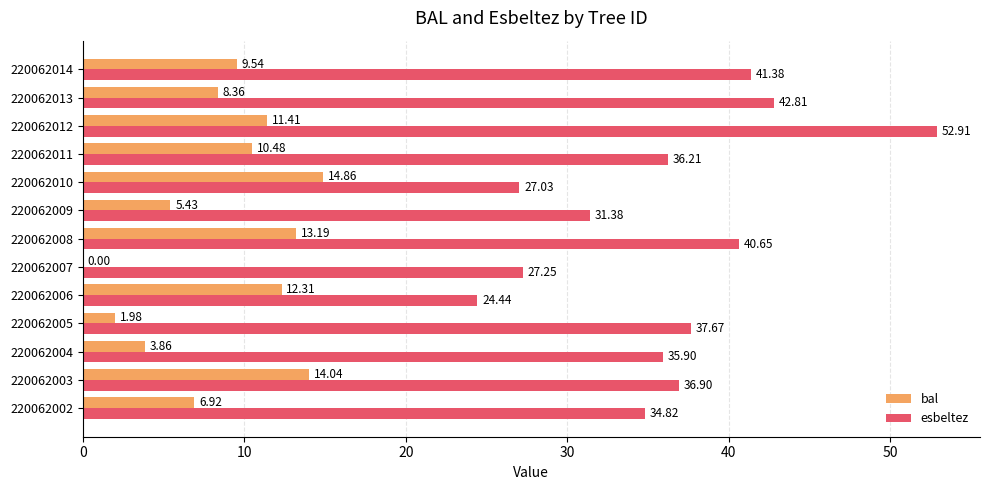

Is the value of esbeltez at 220062010 greater than the value of bal at 220062011?

Yes